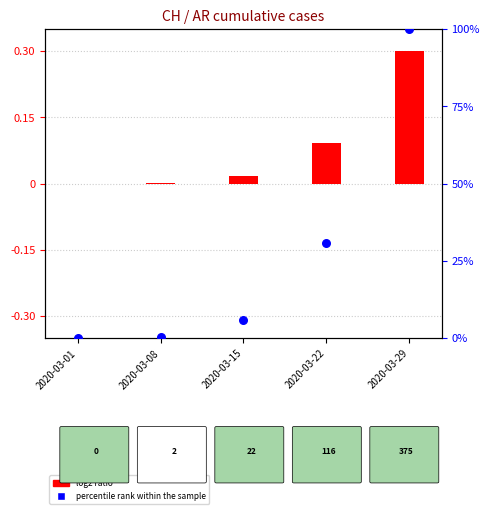

What is the total value across all series at 2020-03-22?

31.0